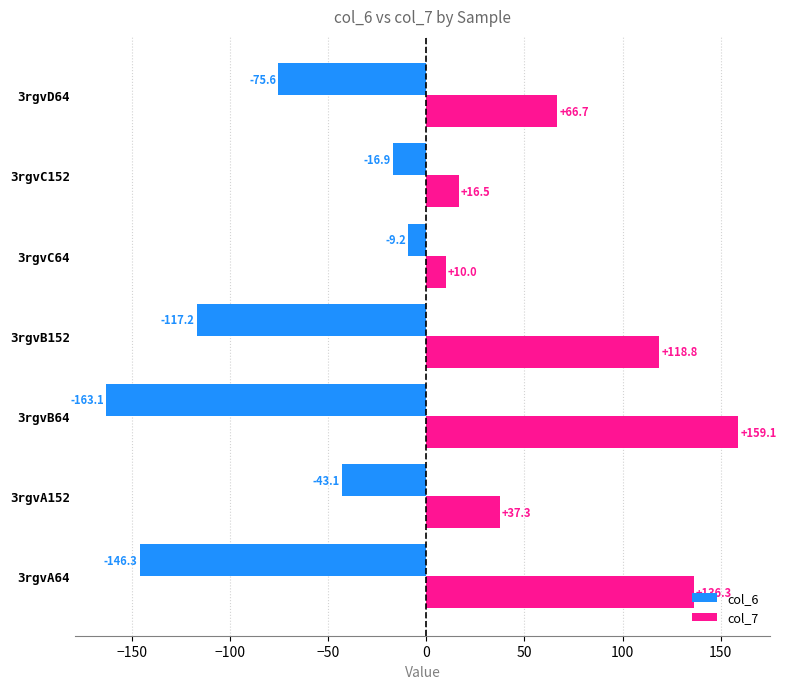

What is the smallest value displayed?

-163.1